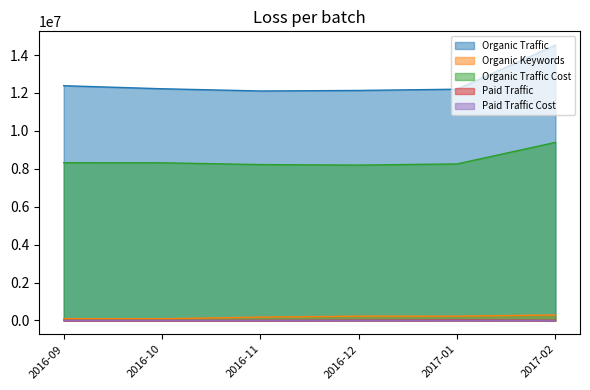

What is the label of the 5th point from the right?

2016-10